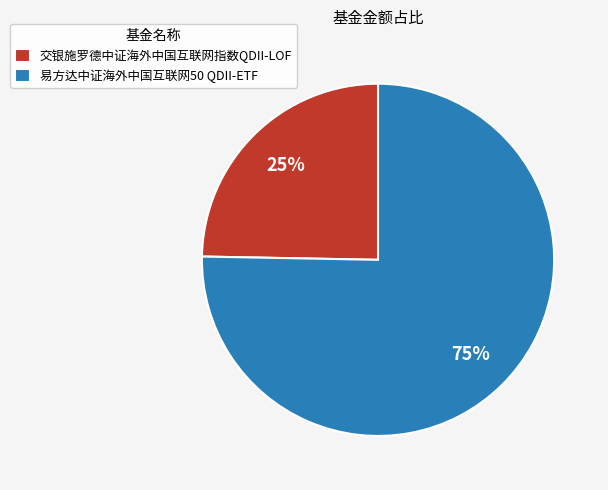

How many segments does this pie chart have?

2